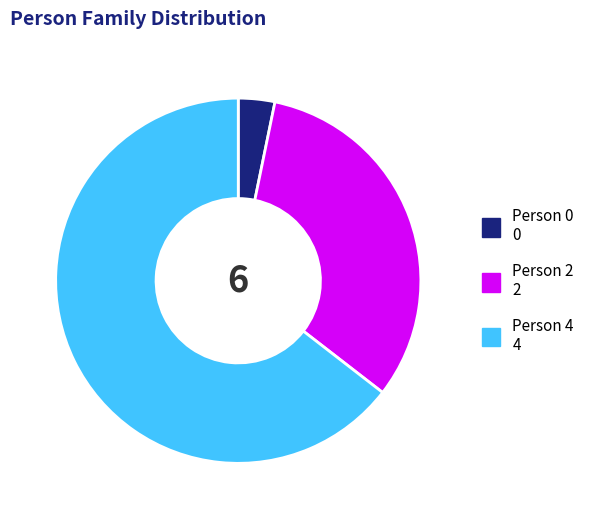

Combined, do Person 2 and Person 0 account for over 50%?

No